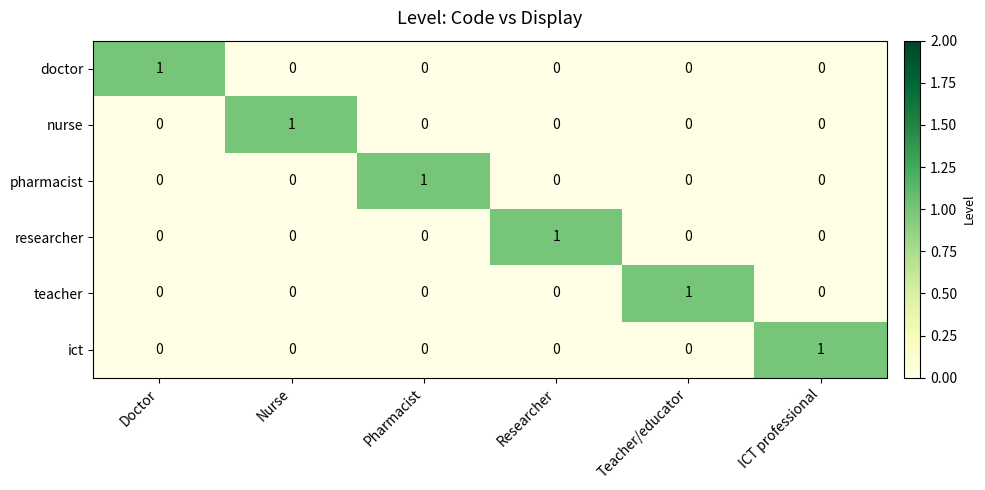

At how many categories does at least one series exceed 0?

6